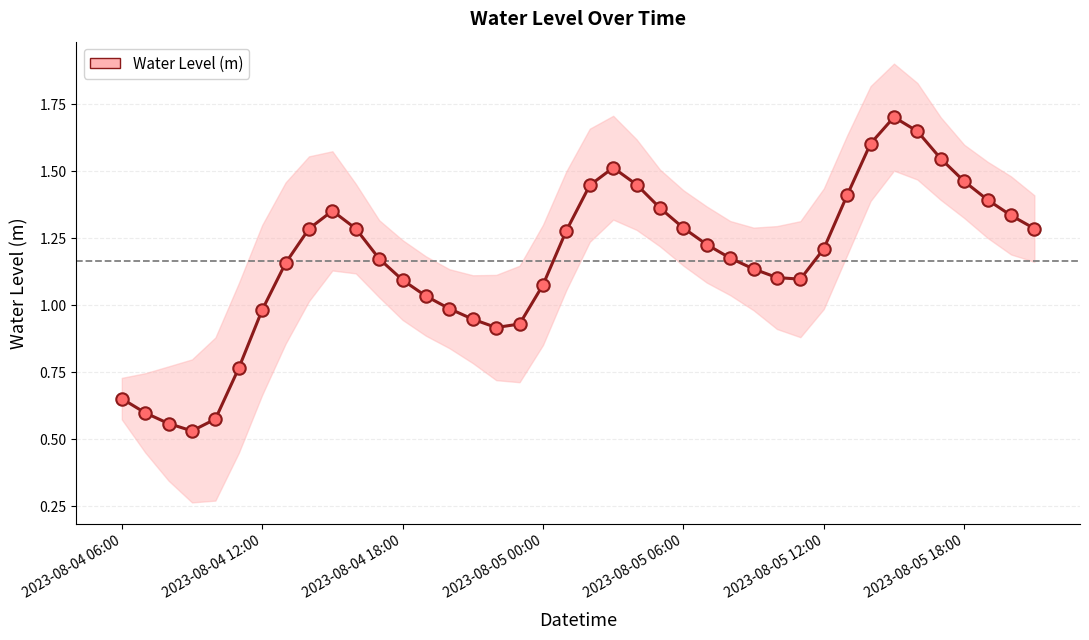

What is the change in value from 23 to 36?

+0.1